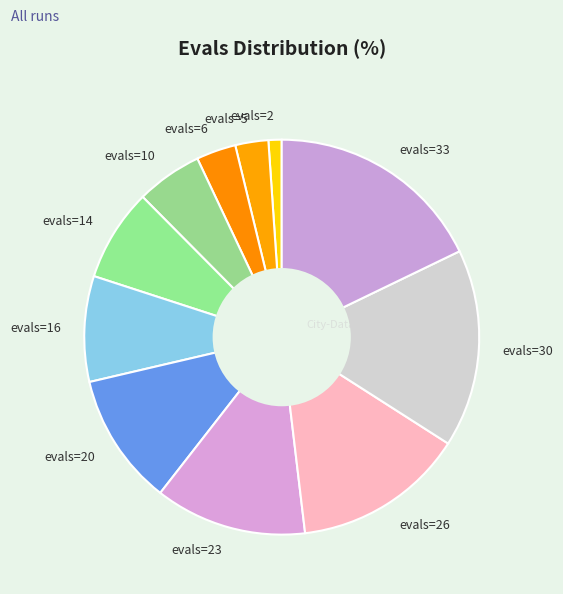

True or false: evals=14 accounts for 8% of the total.

True